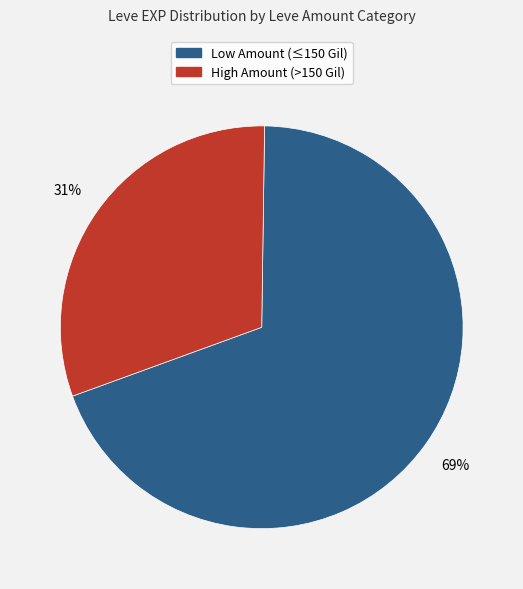

To the nearest percent, what portion does High Amount (>150 Gil) represent?

31%